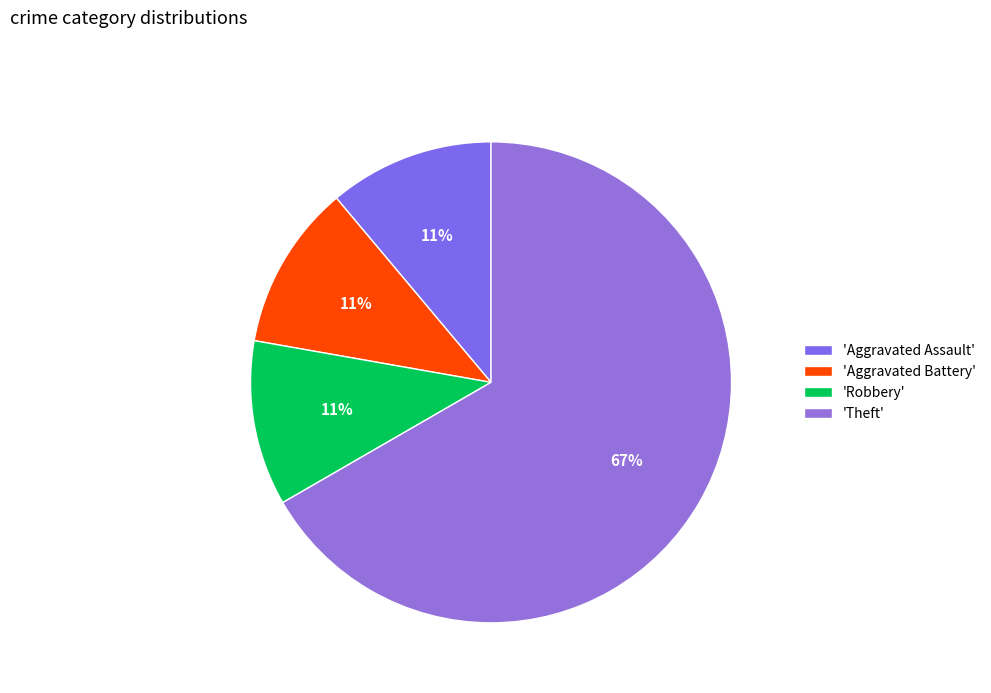

How many segments does this pie chart have?

4